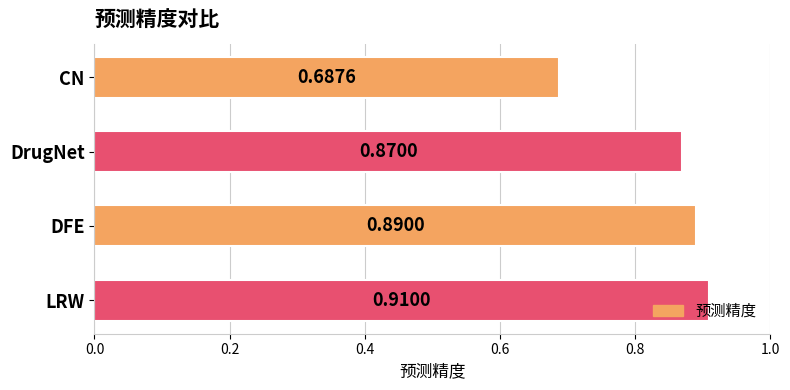

Between CN and LRW, which is larger?

LRW